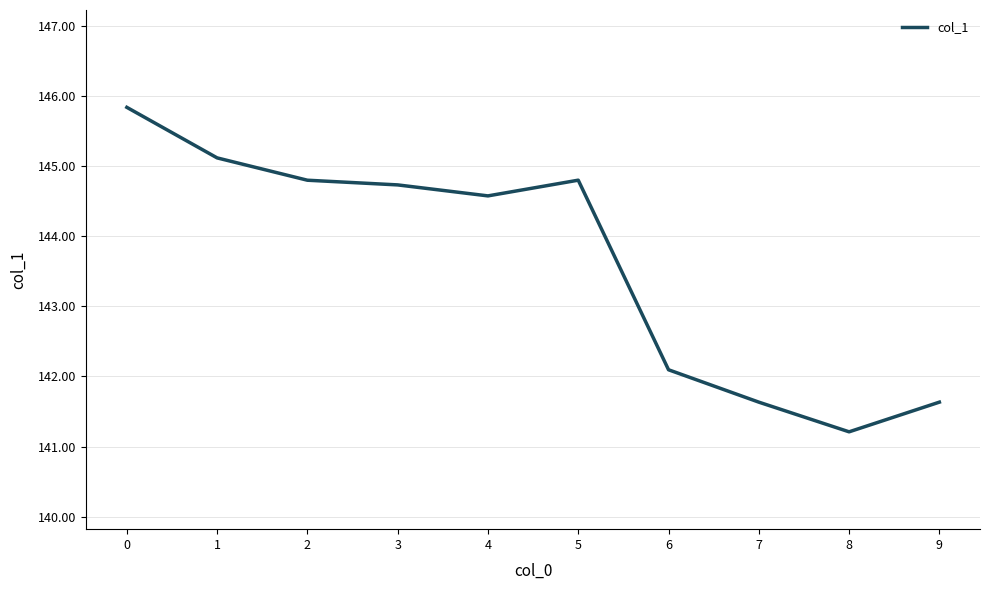

At which category does the data reach its first local valley?

4